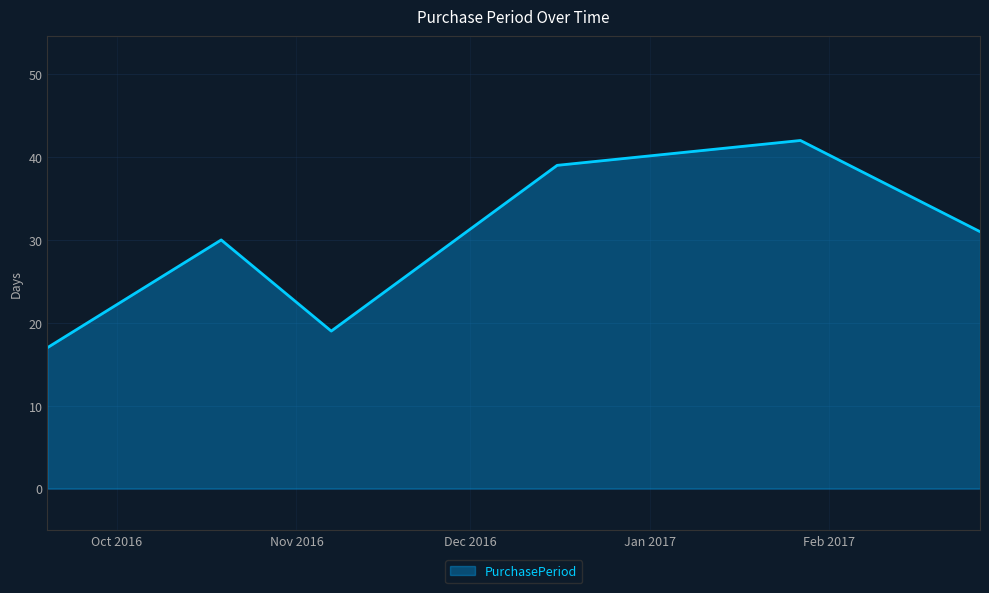

Count the number of data series in this chart.

1